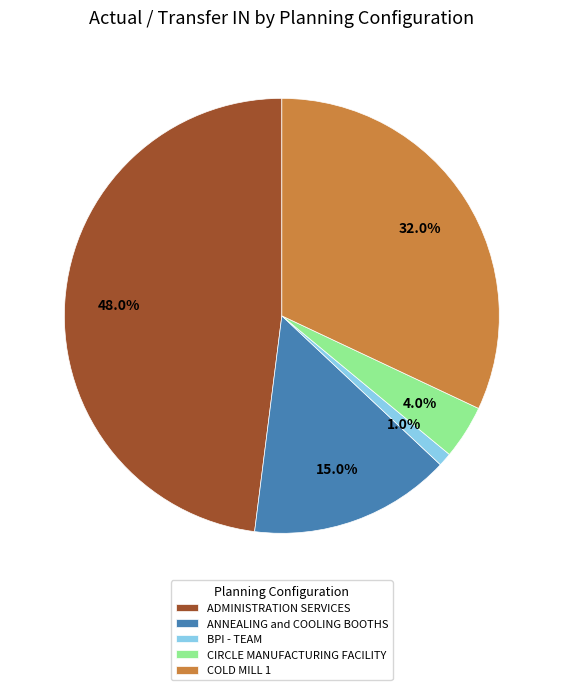

Approximately how many times larger is the value at COLD MILL 1 compared to BPI - TEAM?

32.0